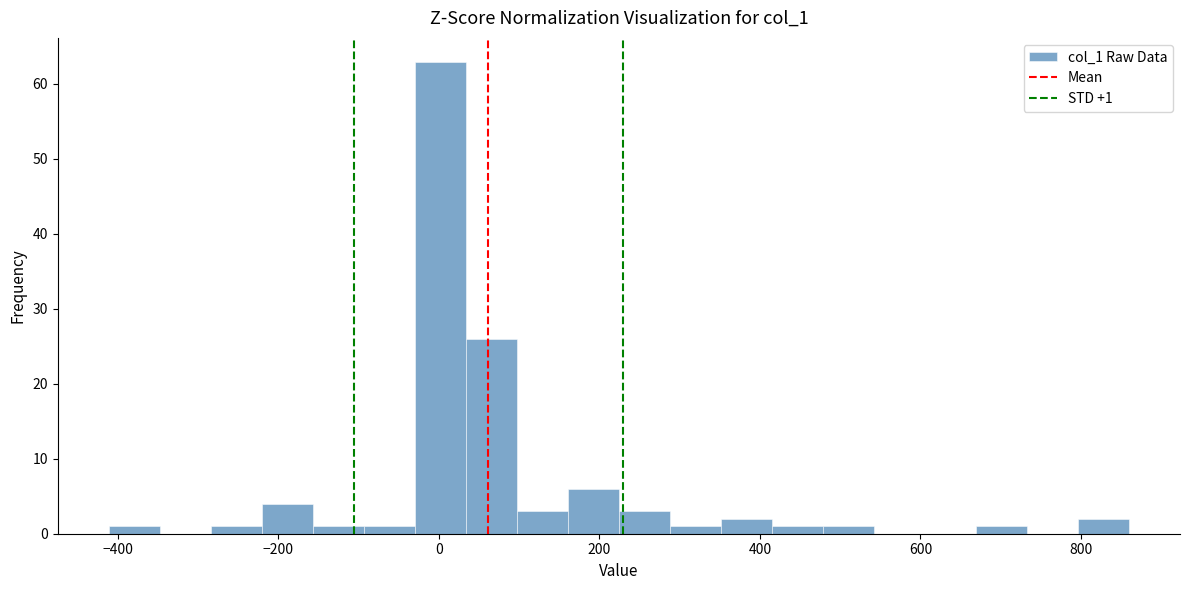

Around what value on the x-axis is the tallest bar? Give the approximate position of its centre, as read against the axis.

0